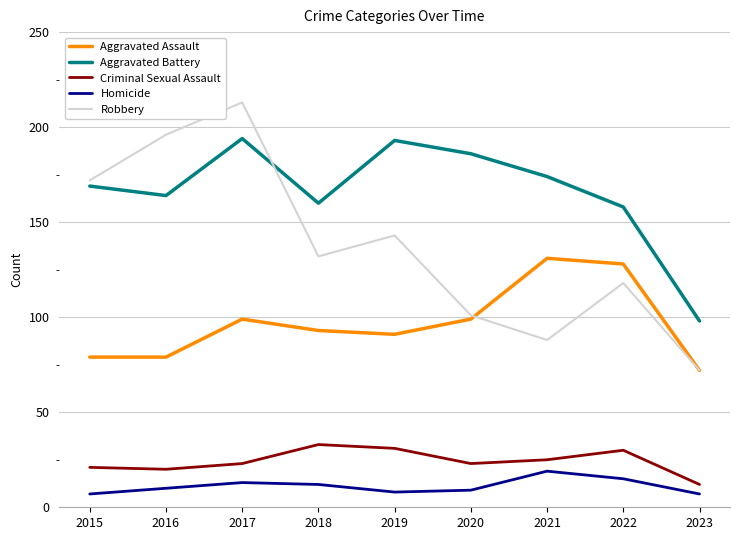

What is the spread (max minus min) of values at 2019?

185